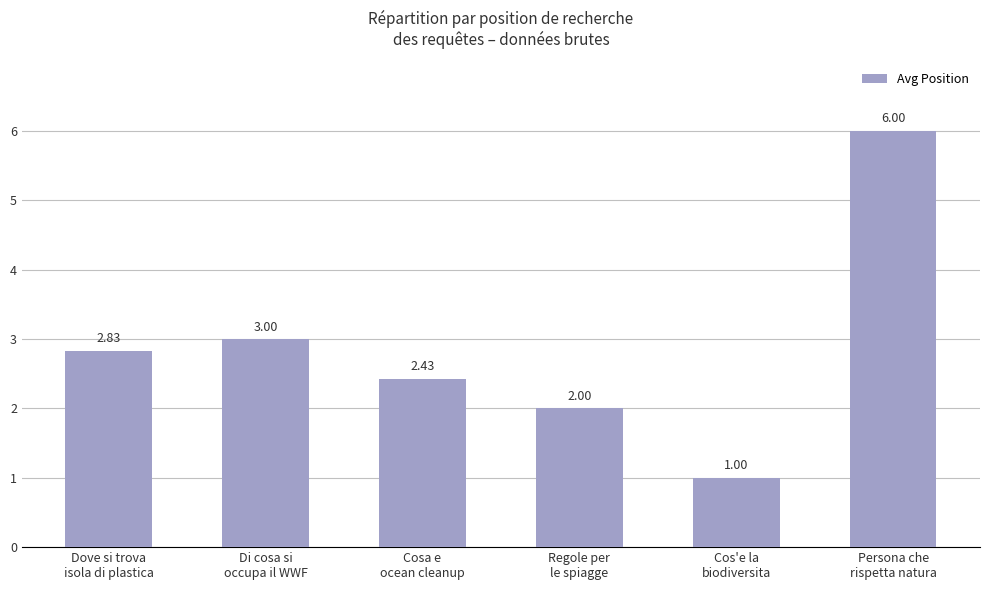

Rank the categories by value from highest to lowest.

Persona che
rispetta natura, Di cosa si
occupa il WWF, Dove si trova
isola di plastica, Cosa e
ocean cleanup, Regole per
le spiagge, Cos'e la
biodiversita